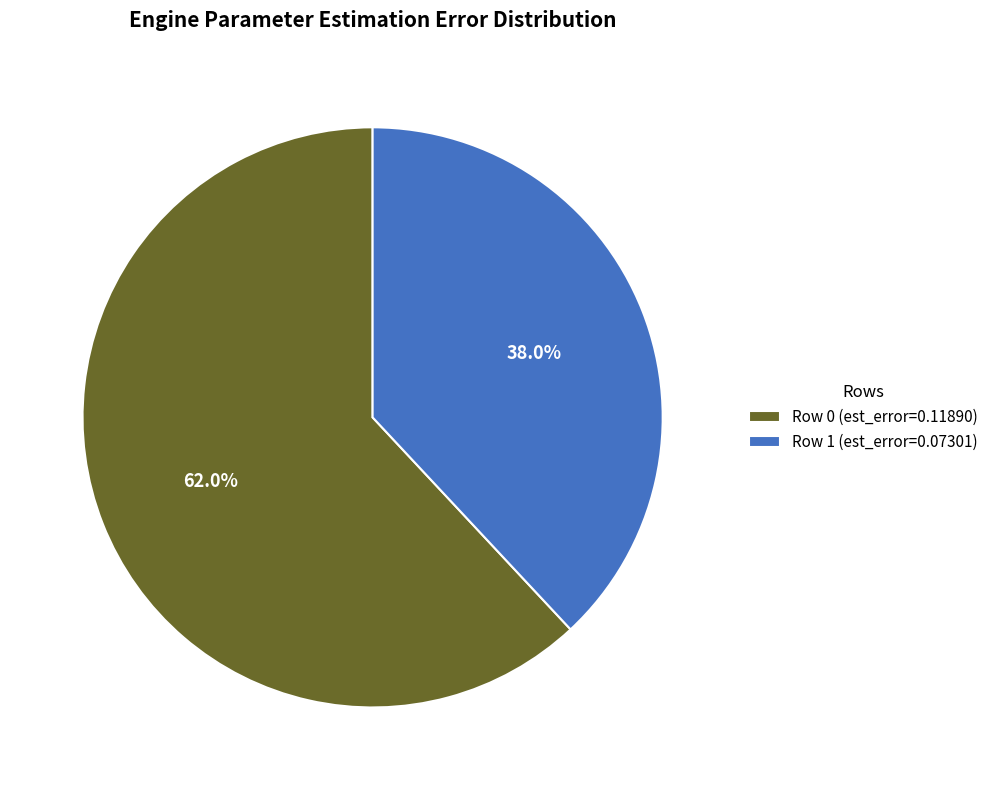

To the nearest percent, what is the difference between the Row 0 and Row 1 slice percentages?

24%